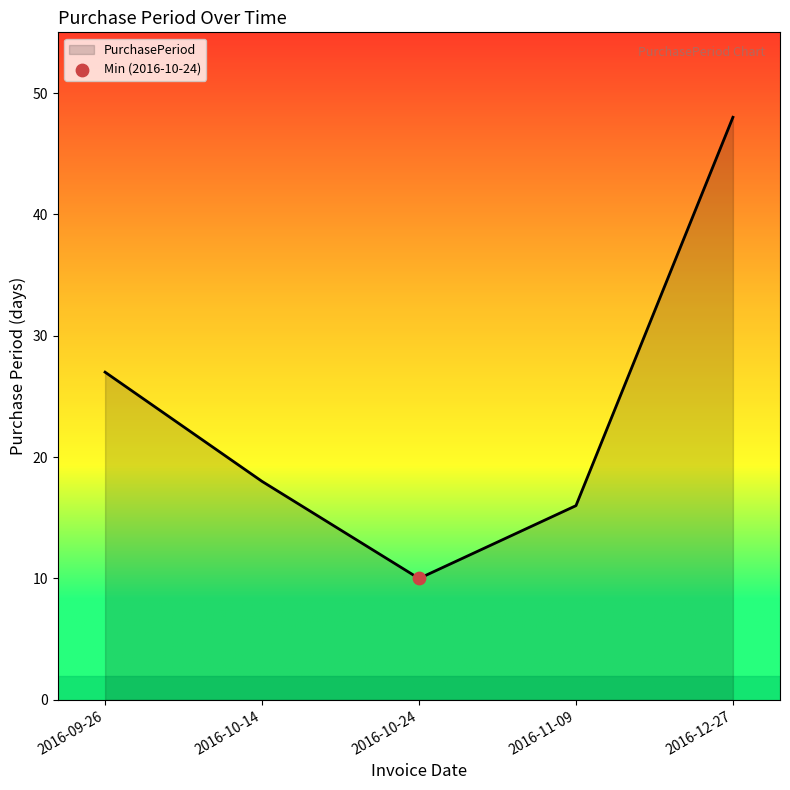

What is the change in value from 2016-11-09 to 2016-12-27?

+32